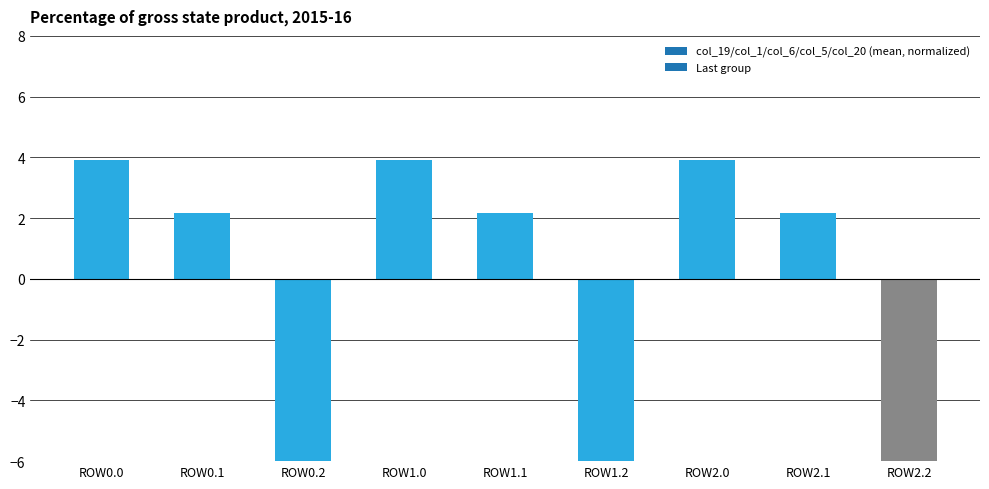

Reading left to right, what are all the values shown in this chart?

3.9	2.2	-6.1	3.9	2.2	-6.1	3.9	2.2	-6.1